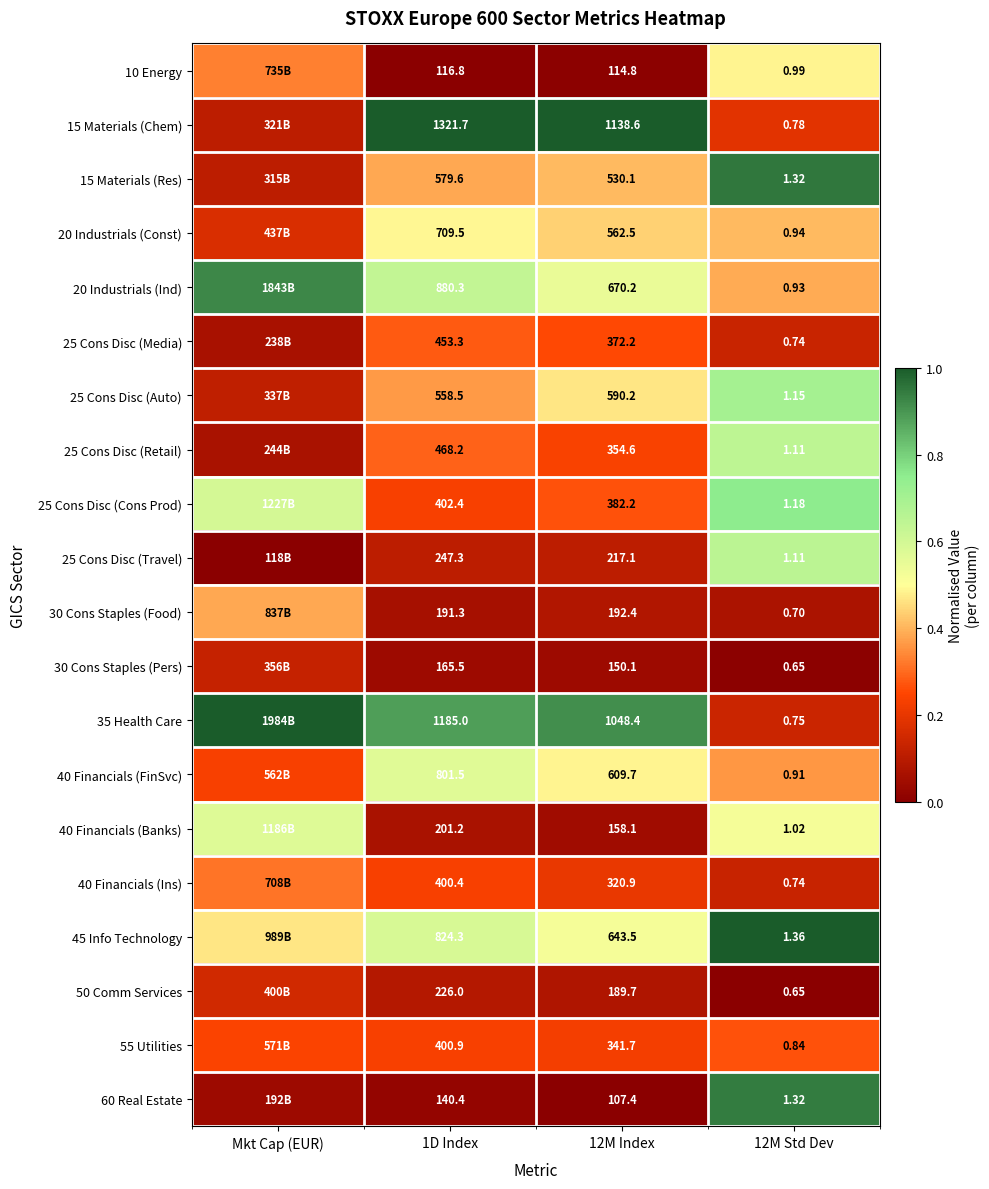

What is the spread (max minus min) of values at 12M Index?

1031.2